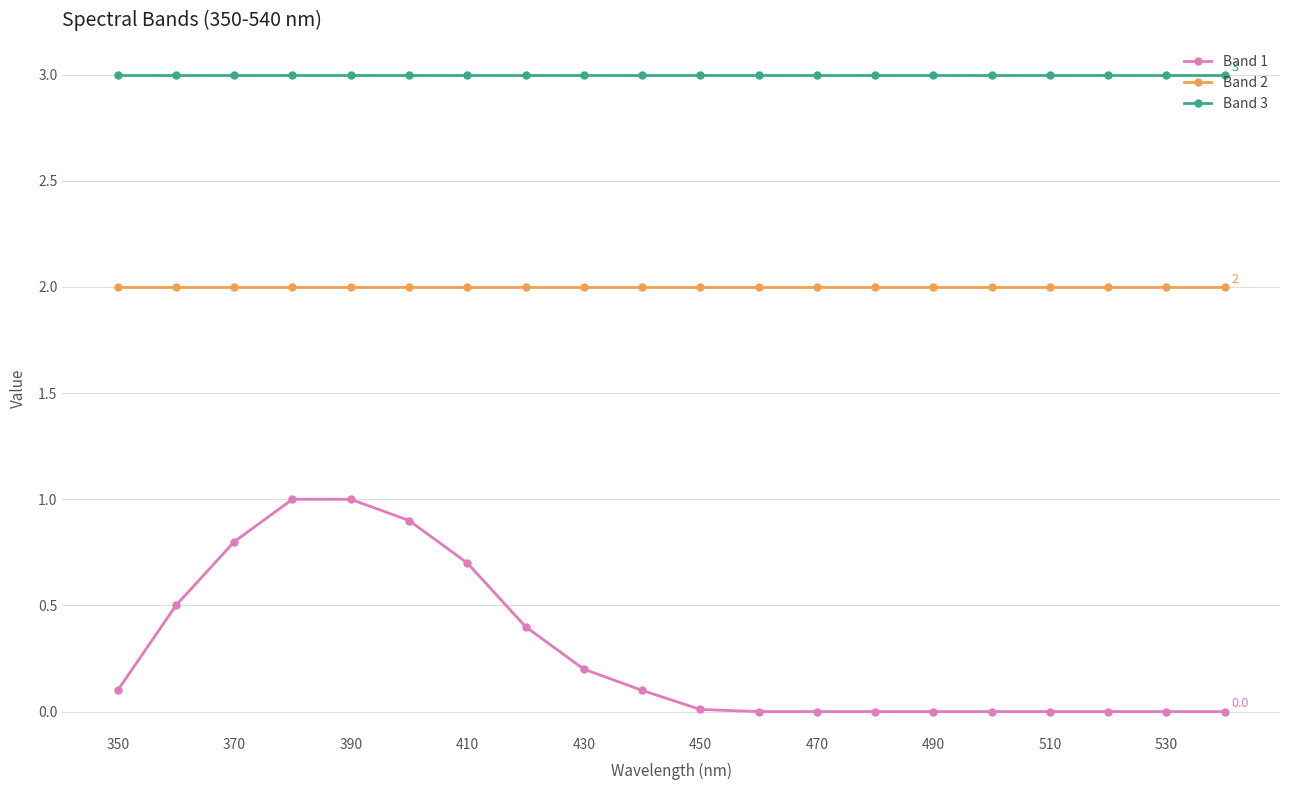

What is the value of the Band 2 point at the 5th from the left?

2.0